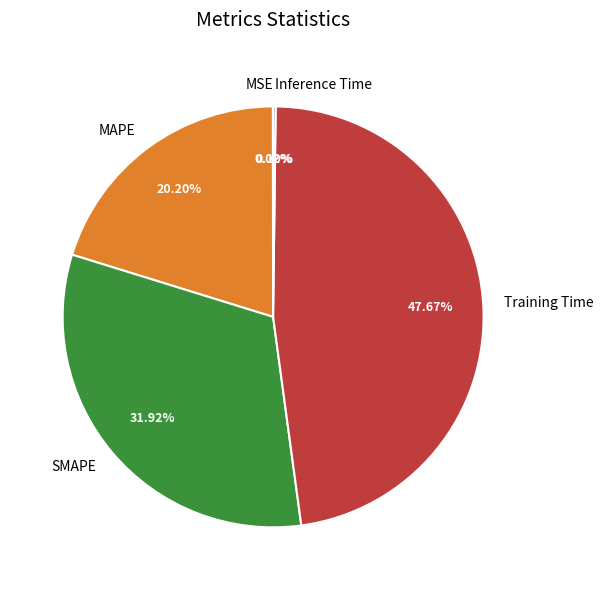

Is there a majority slice in this chart?

No